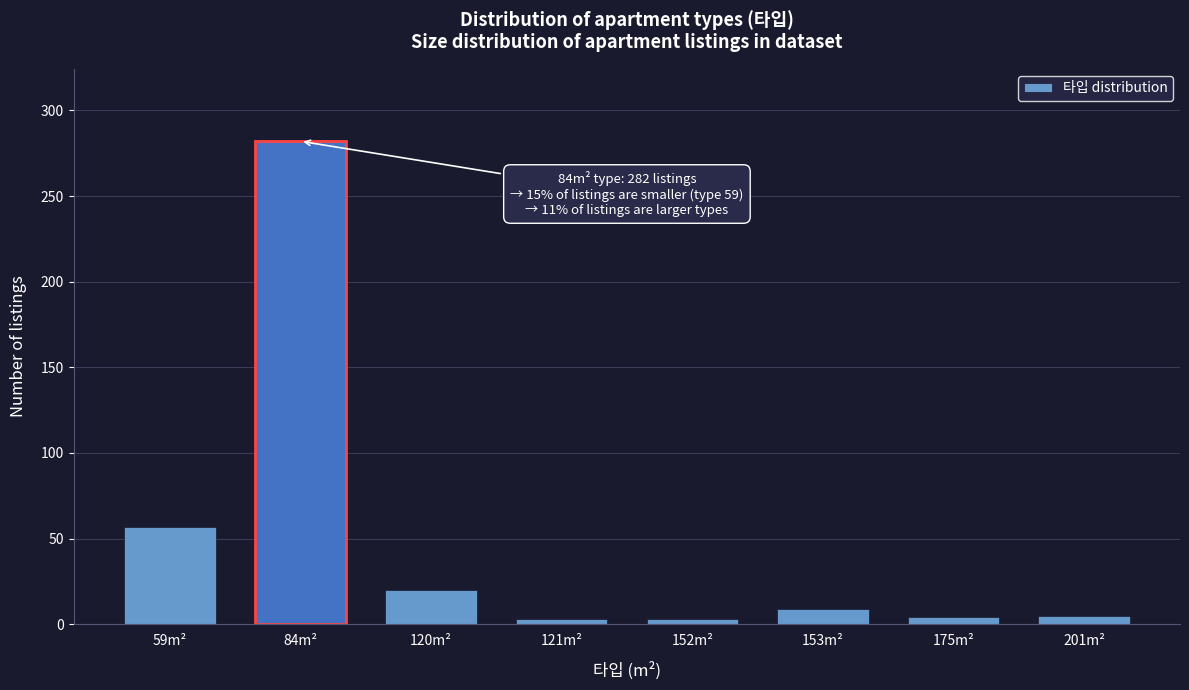

What is the maximum value shown in the chart?

282